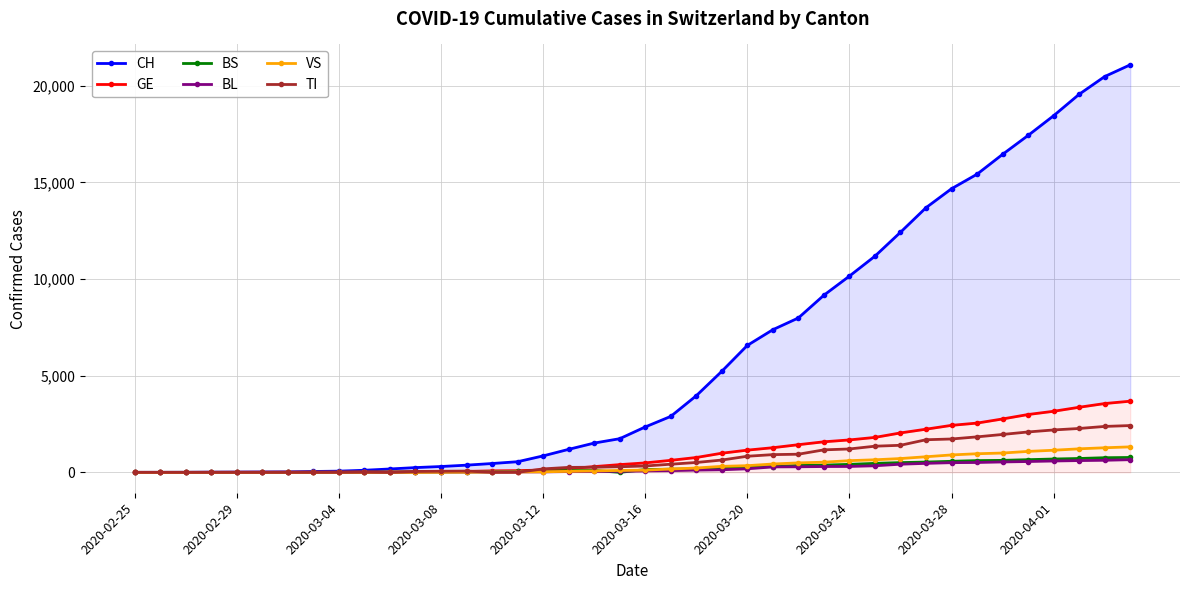

What is the value of the BL point at the 26th from the left?

282